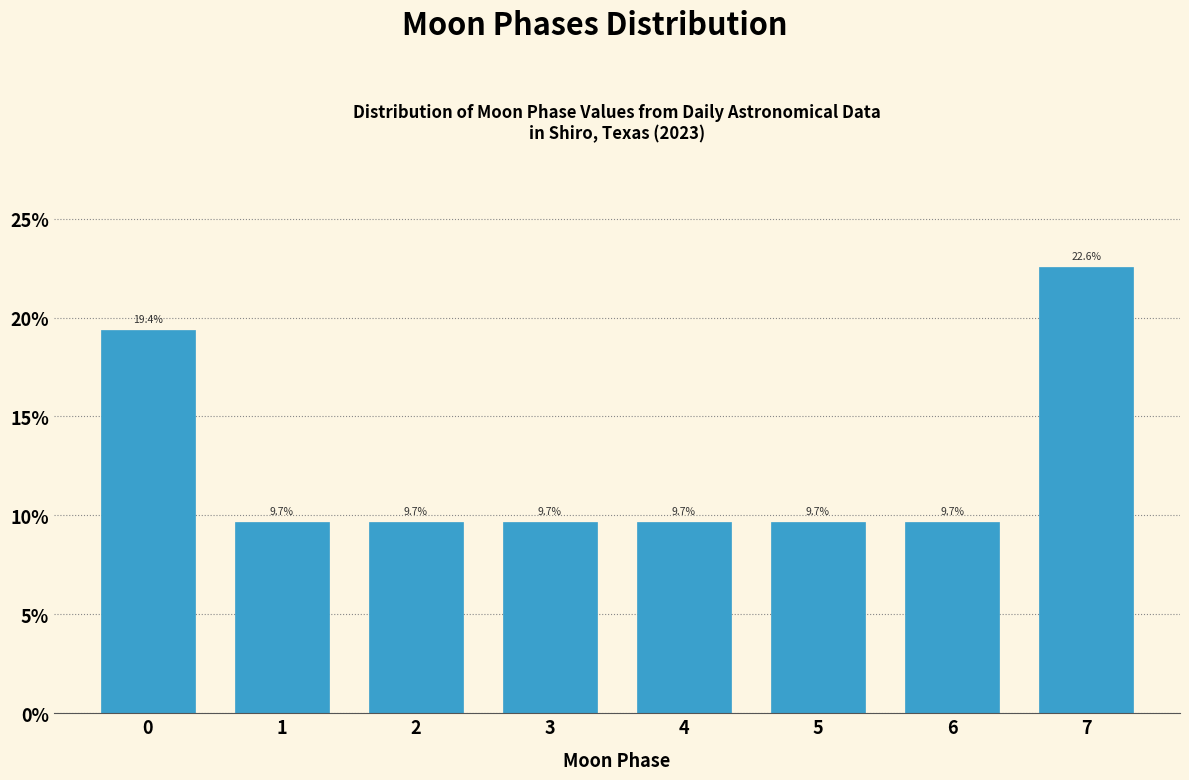

Reading left to right, extract all data points from this chart.

0=19.4	1=9.7	2=9.7	3=9.7	4=9.7	5=9.7	6=9.7	7=22.6